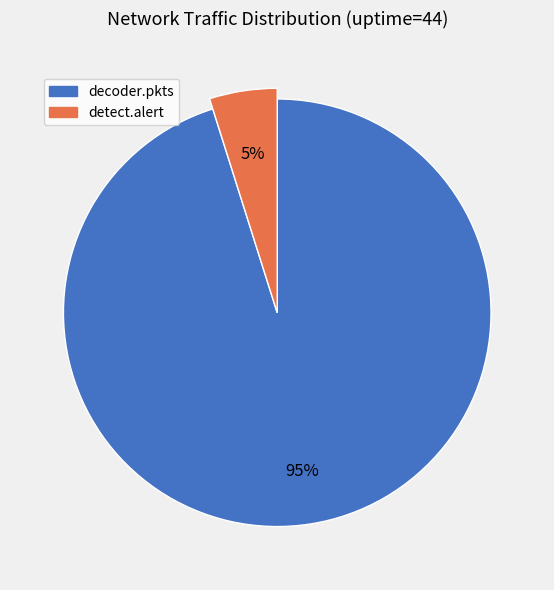

What is the change in value from decoder.pkts to detect.alert?

-269834